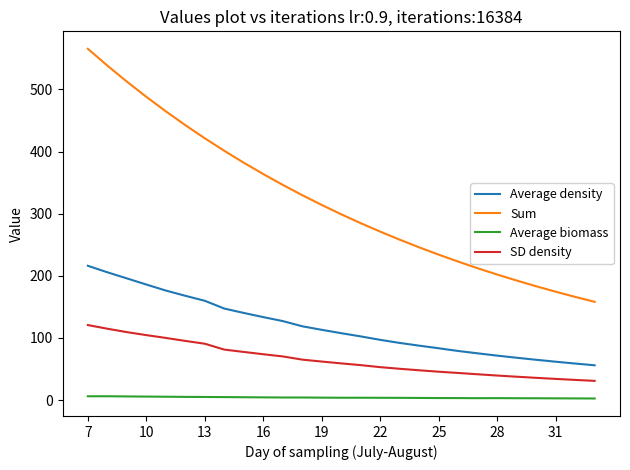

Which series has the largest total across all categories?

Sum